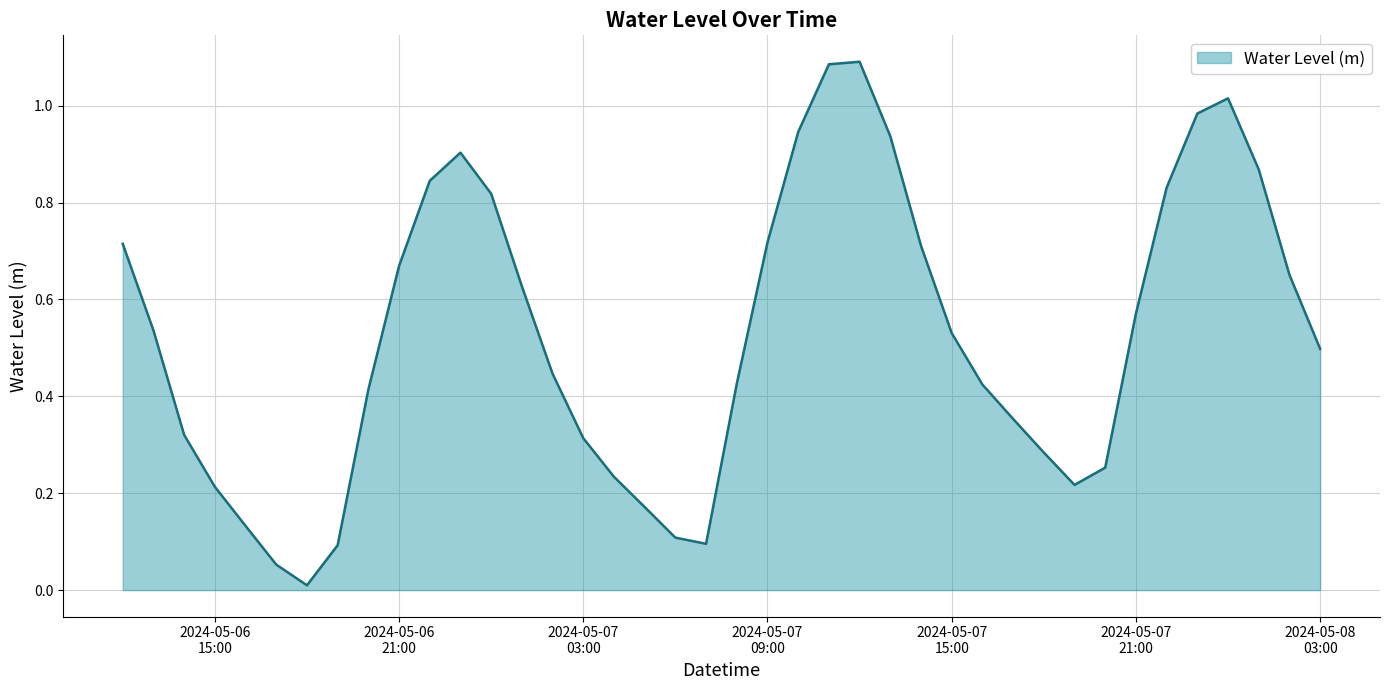

Does the chart have visible grid lines?

Yes